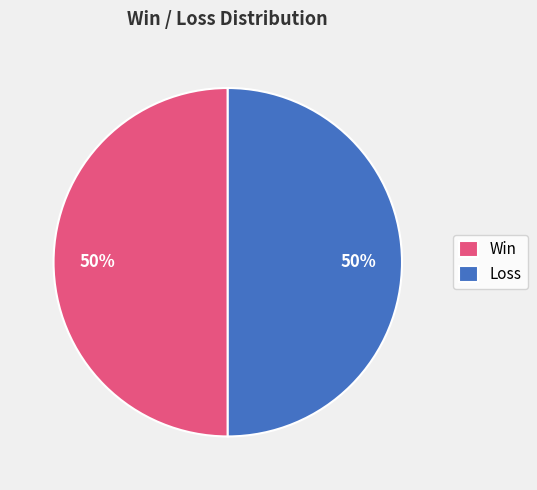

Approximately how many times larger is the value at Win compared to Loss?

1.0